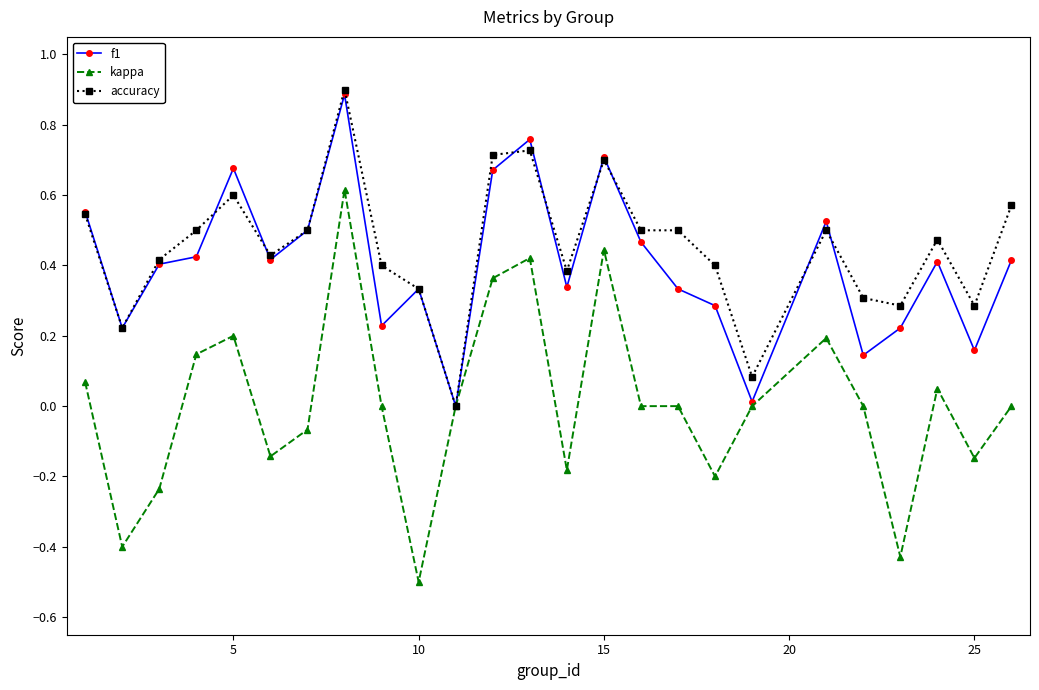

What is the minimum value shown in the chart?

-0.5